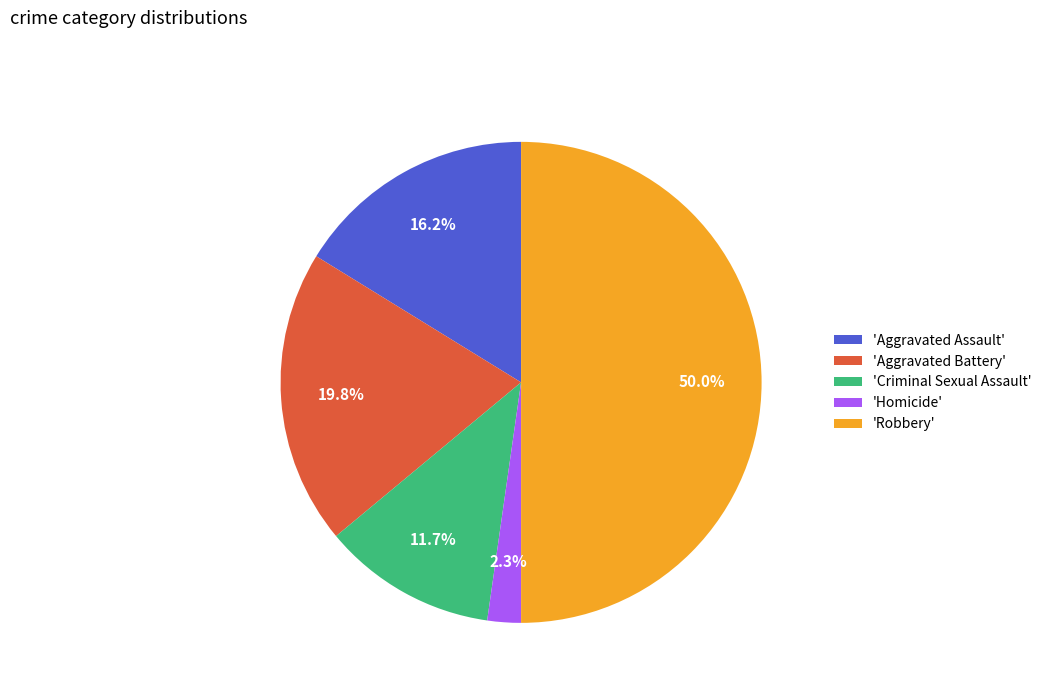

Is 'Criminal Sexual Assault' the majority of the pie?

No